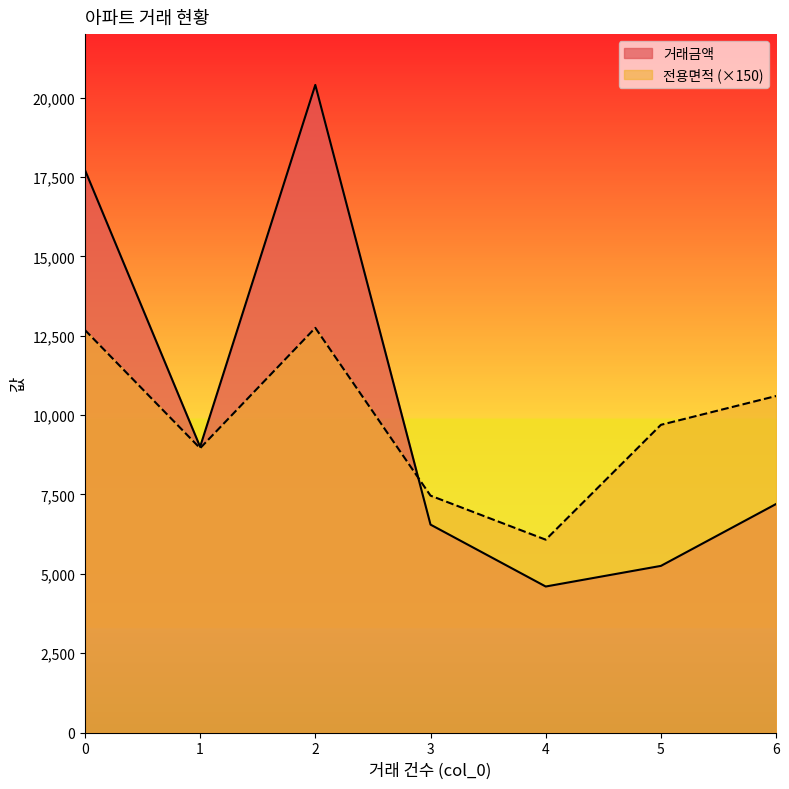

How many interior local valleys does the 전용면적 series have?

2